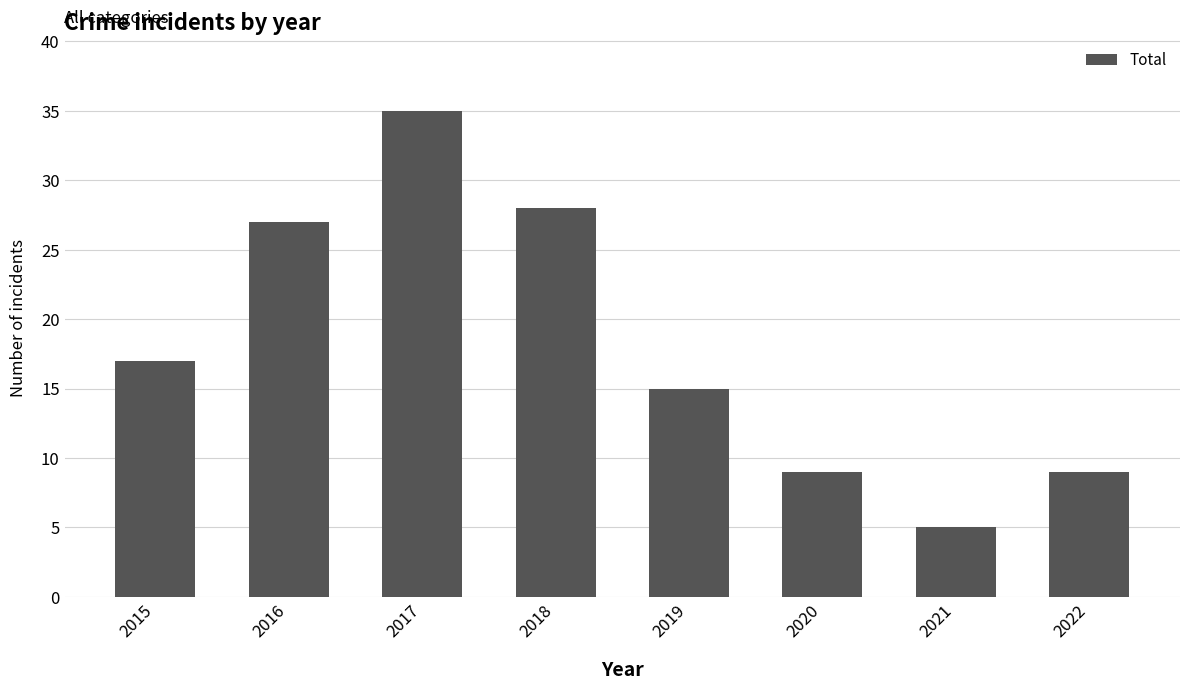

What is the value of the 5th bar from the left?

15